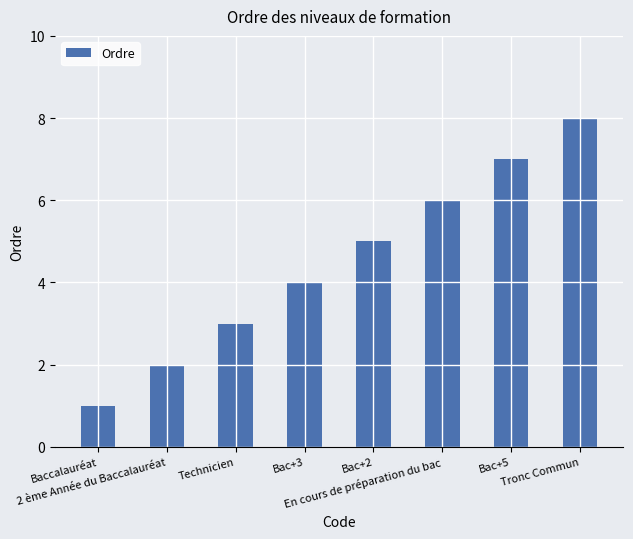

List the labels in order of value, smallest first.

Baccalauréat, 2 ème Année du Baccalauréat, Technicien, Bac+3, Bac+2, En cours de préparation du bac, Bac+5, Tronc Commun